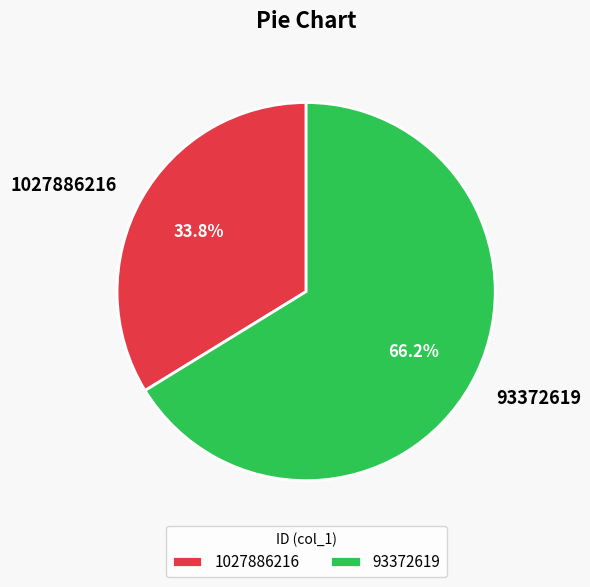

Which category accounts for the majority?

93372619